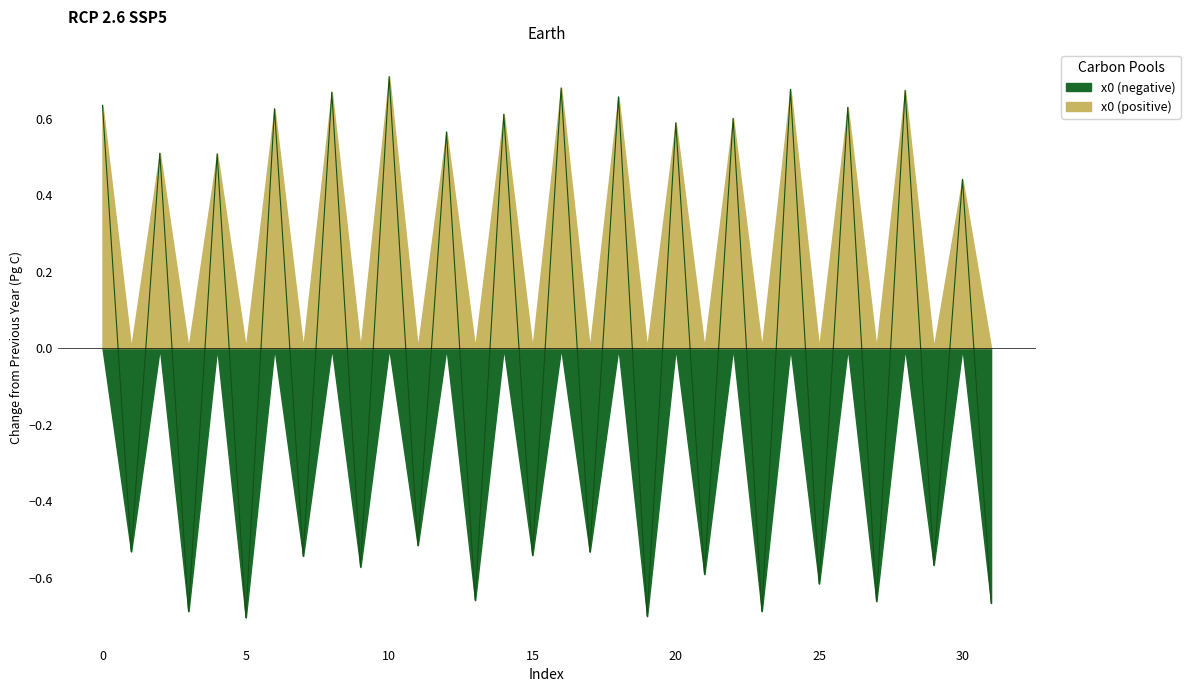

How many values are between 0 and 1?

16